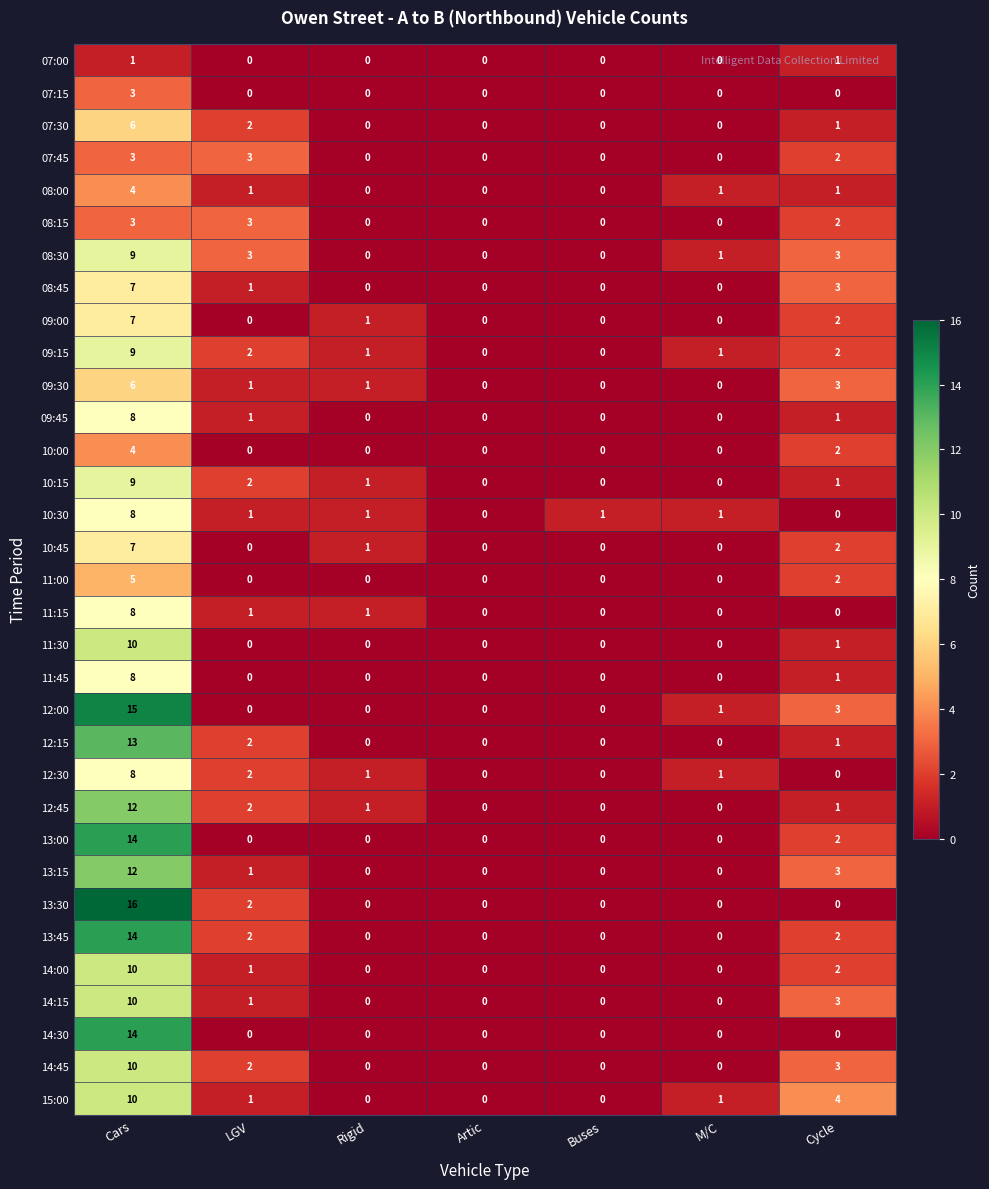

What is the approximate value of 07:30 at Cars?

6